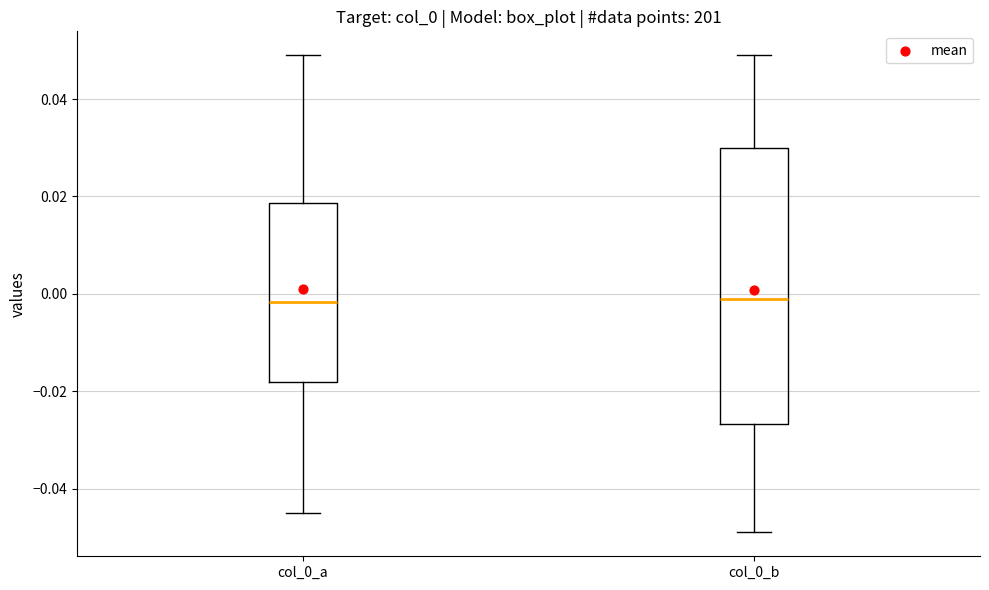

Reading left to right, transcribe this box plot: for each box, give where its median line is, the range the box spans, and where its two whiskers end, as read against the y-axis. The values are not printed on the chart, so give them approximately, as read against the axis.

col_0_a: median -0.002, box -0.018 to 0.018, whiskers -0.044 to 0.050
col_0_b: median 0.000, box -0.026 to 0.030, whiskers -0.048 to 0.050